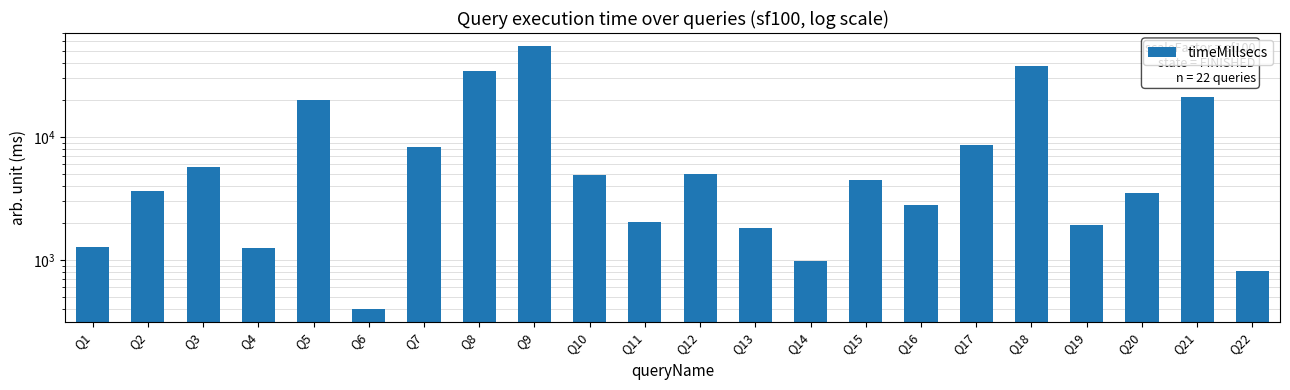

What is the value of the 3rd bar from the left?

5670